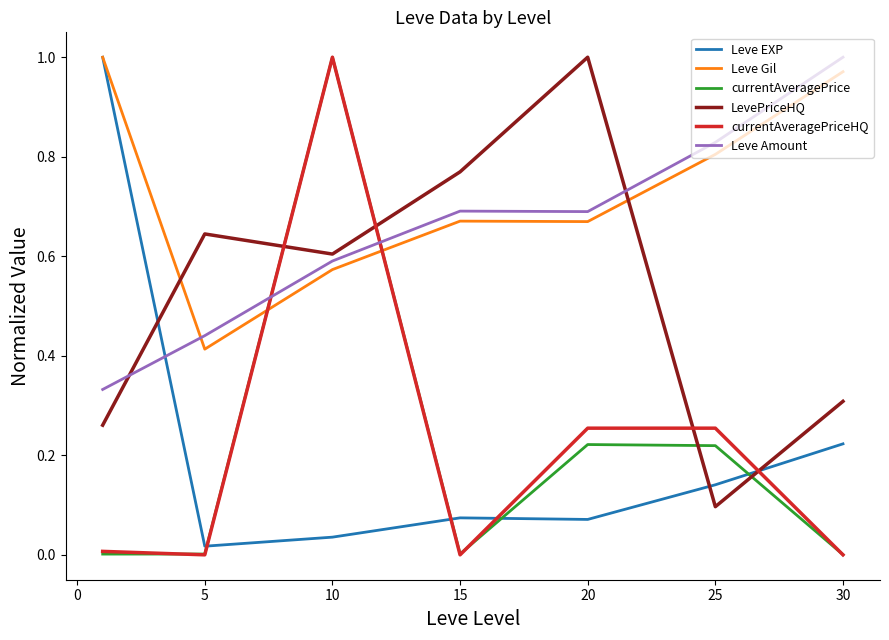

Which series ends up on top after the final intersection of Leve Amount and Leve Gil?

Leve Amount